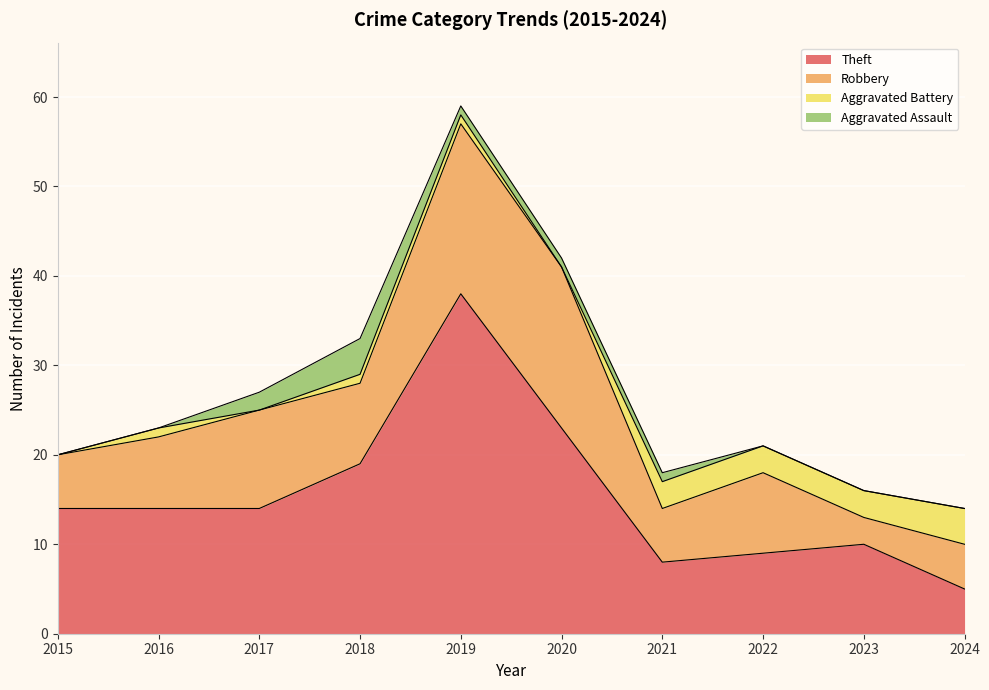

Between 2020 and 2015, which is larger?

2020